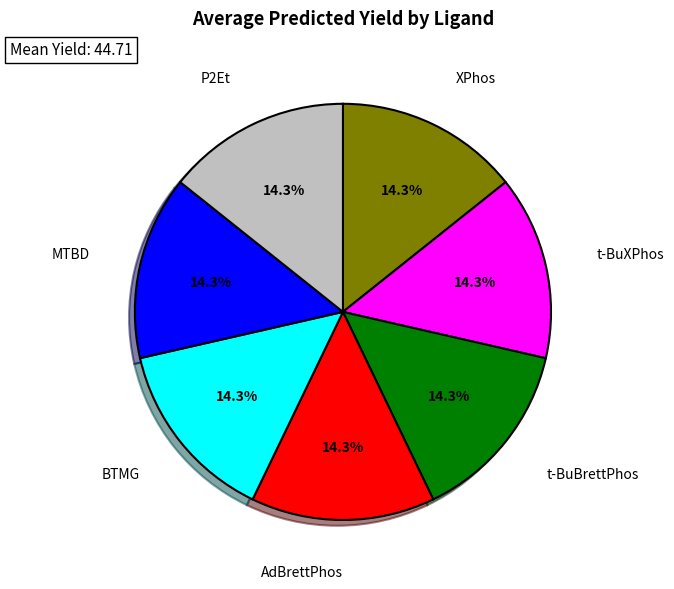

Combined, what portion of the pie is BTMG and t-BuXPhos?

28.6%